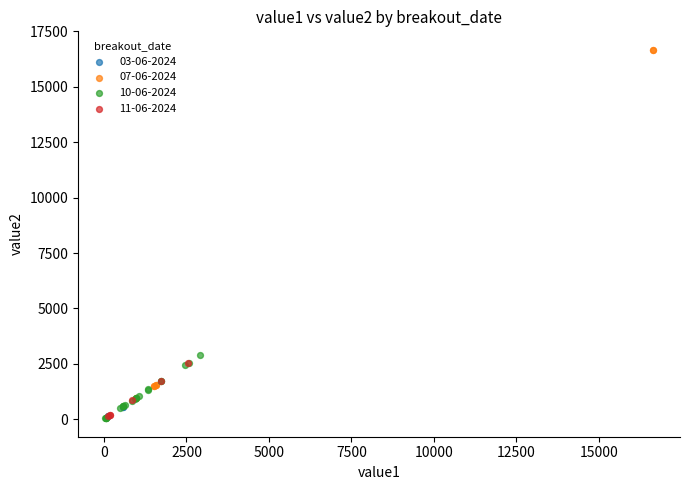

Which series contains the highest Y value?

07-06-2024